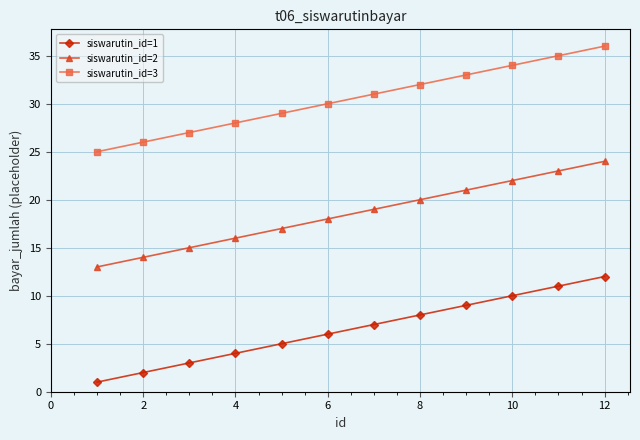

List the series in order of their overall mean, lowest first.

siswarutin_id=1, siswarutin_id=2, siswarutin_id=3